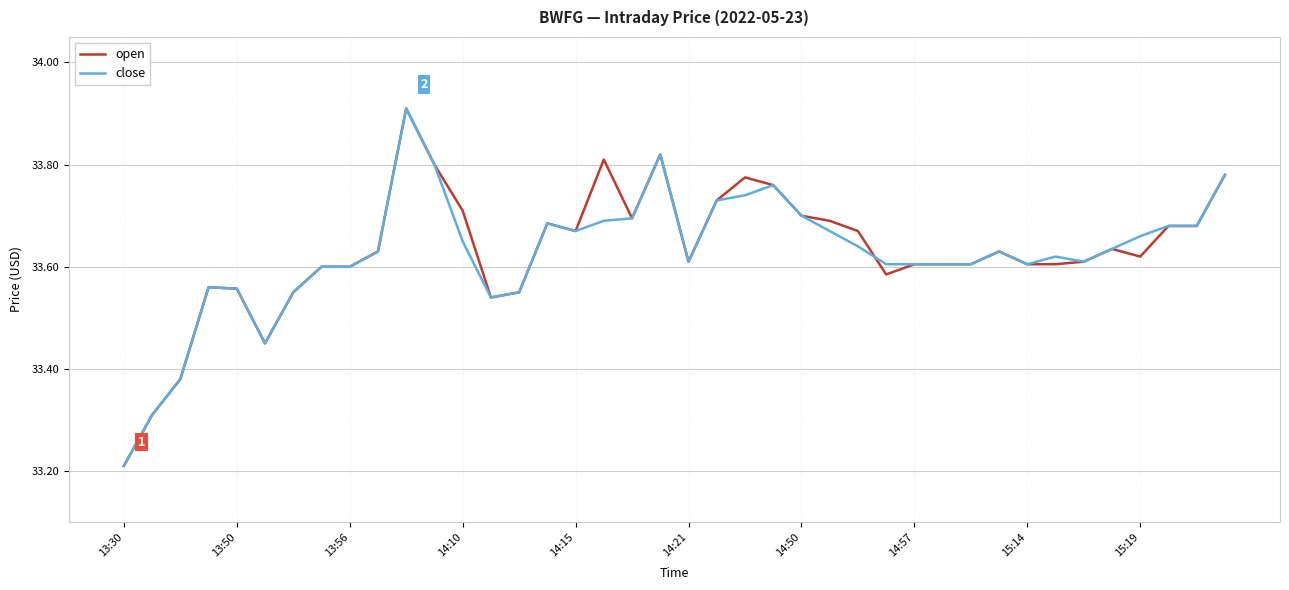

At which category does the chart reach its minimum across all series?

13:30